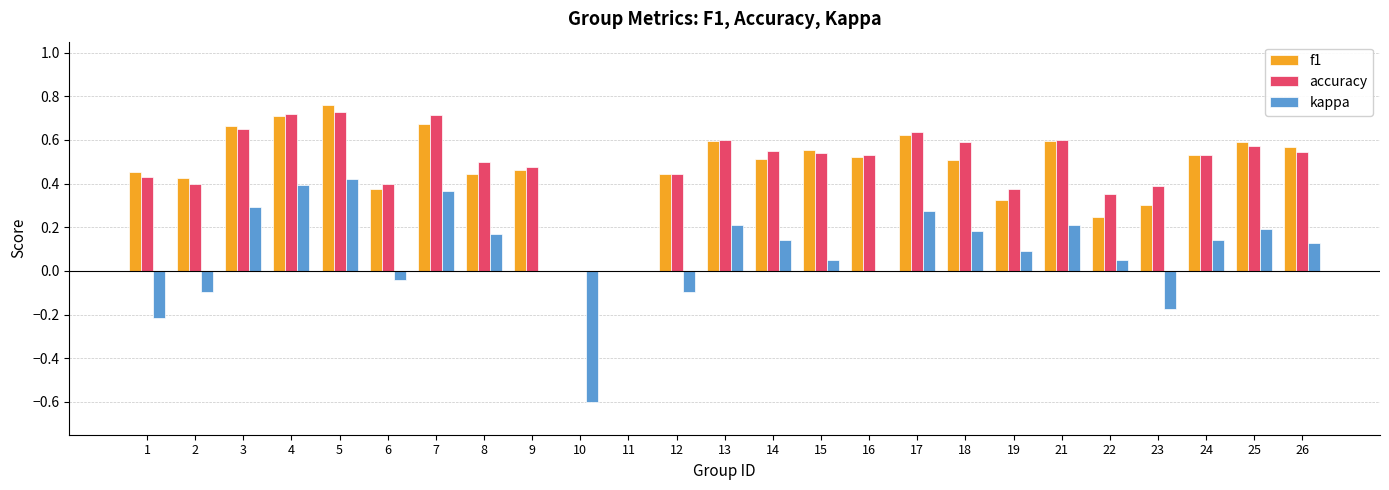

Are the bars horizontal?

No